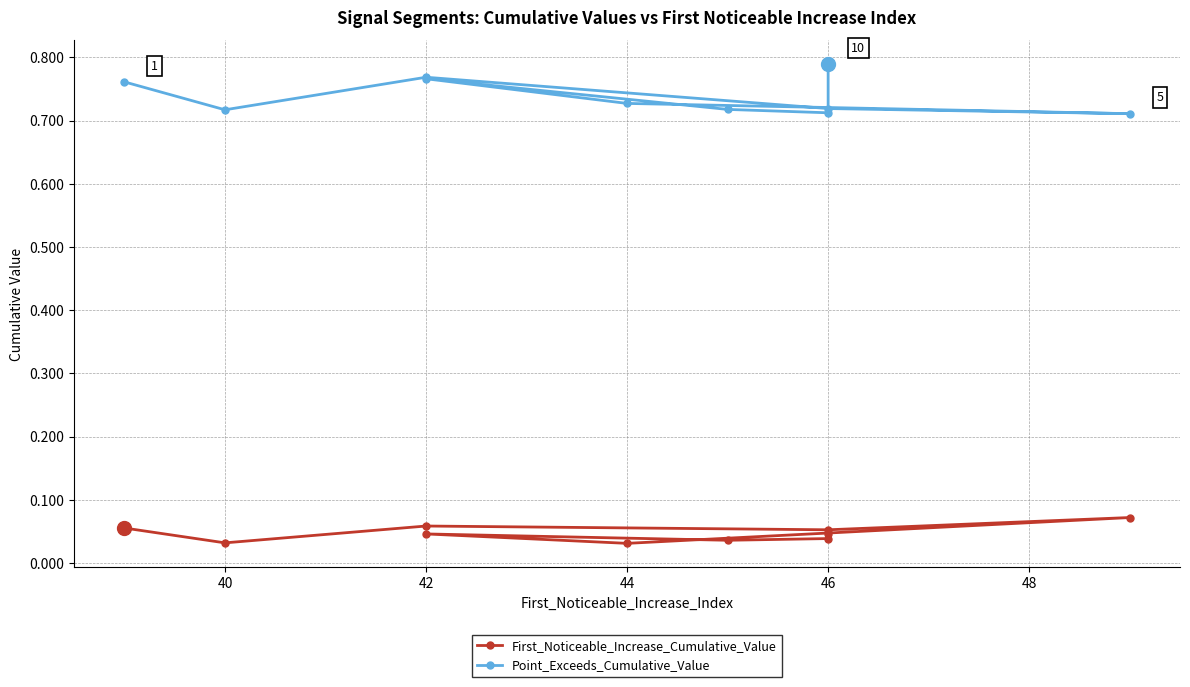

Does the chart display data point markers on the line(s)?

Yes